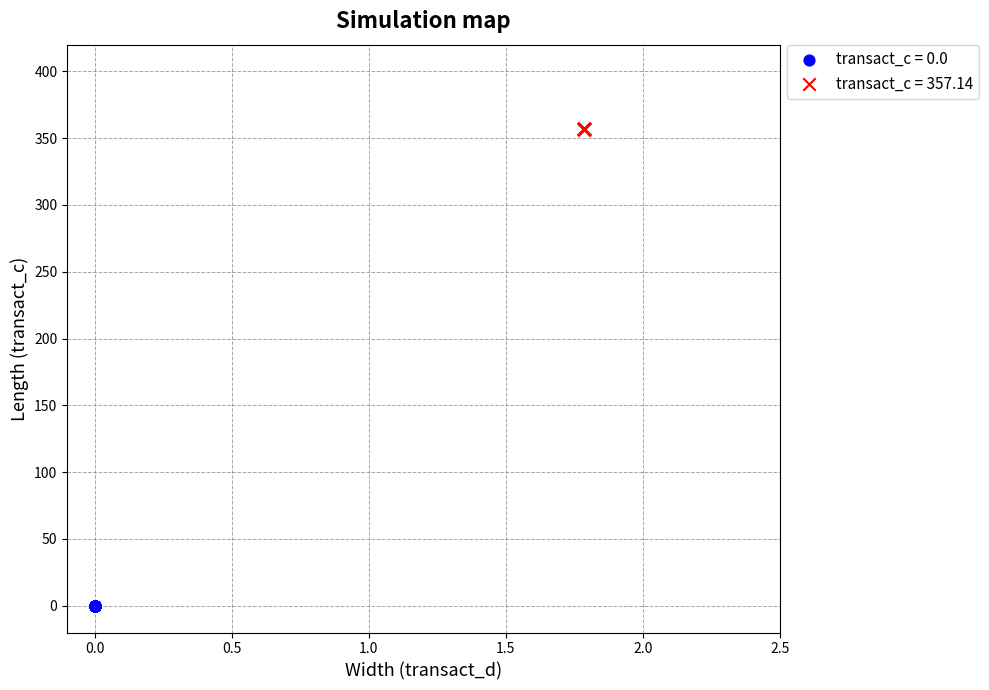

Which series reaches the minimum Y coordinate?

transact_c = 0.0